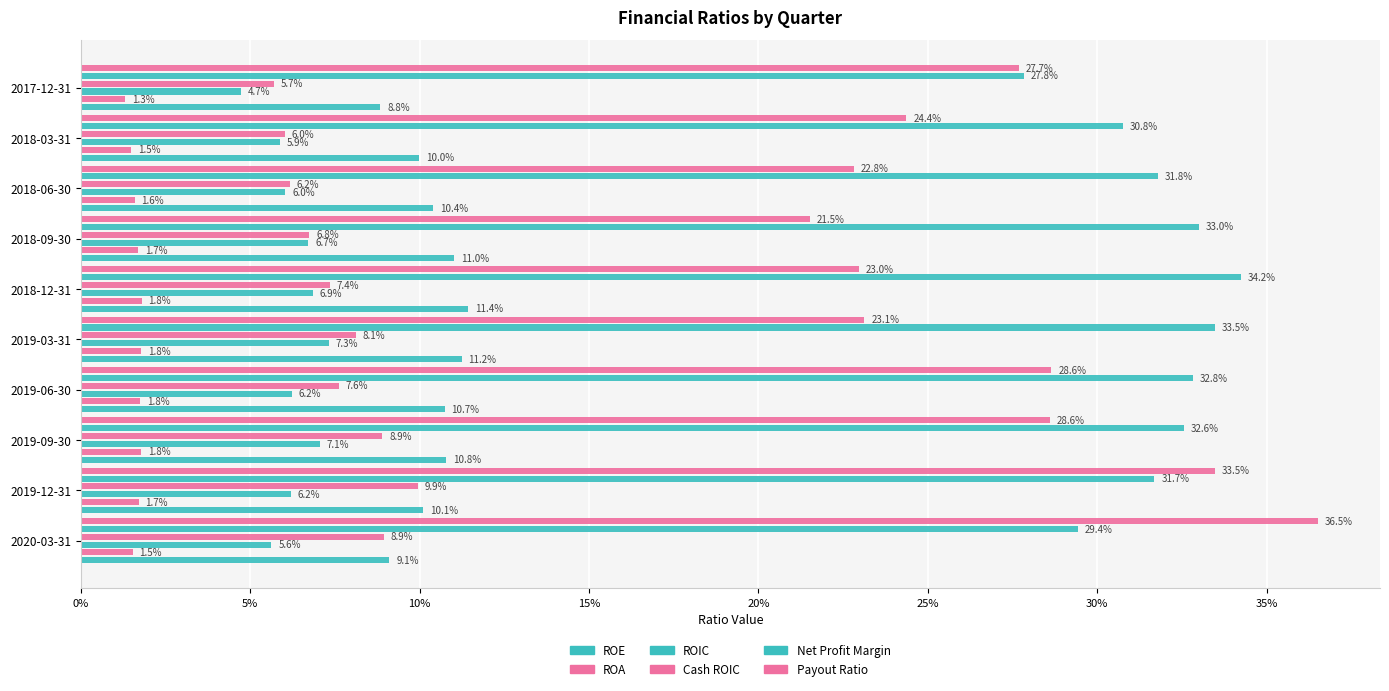

Rank the series at 2018-12-31 from lowest to highest value.

ROA, ROIC, Cash ROIC, ROE, Payout Ratio, Net Profit Margin